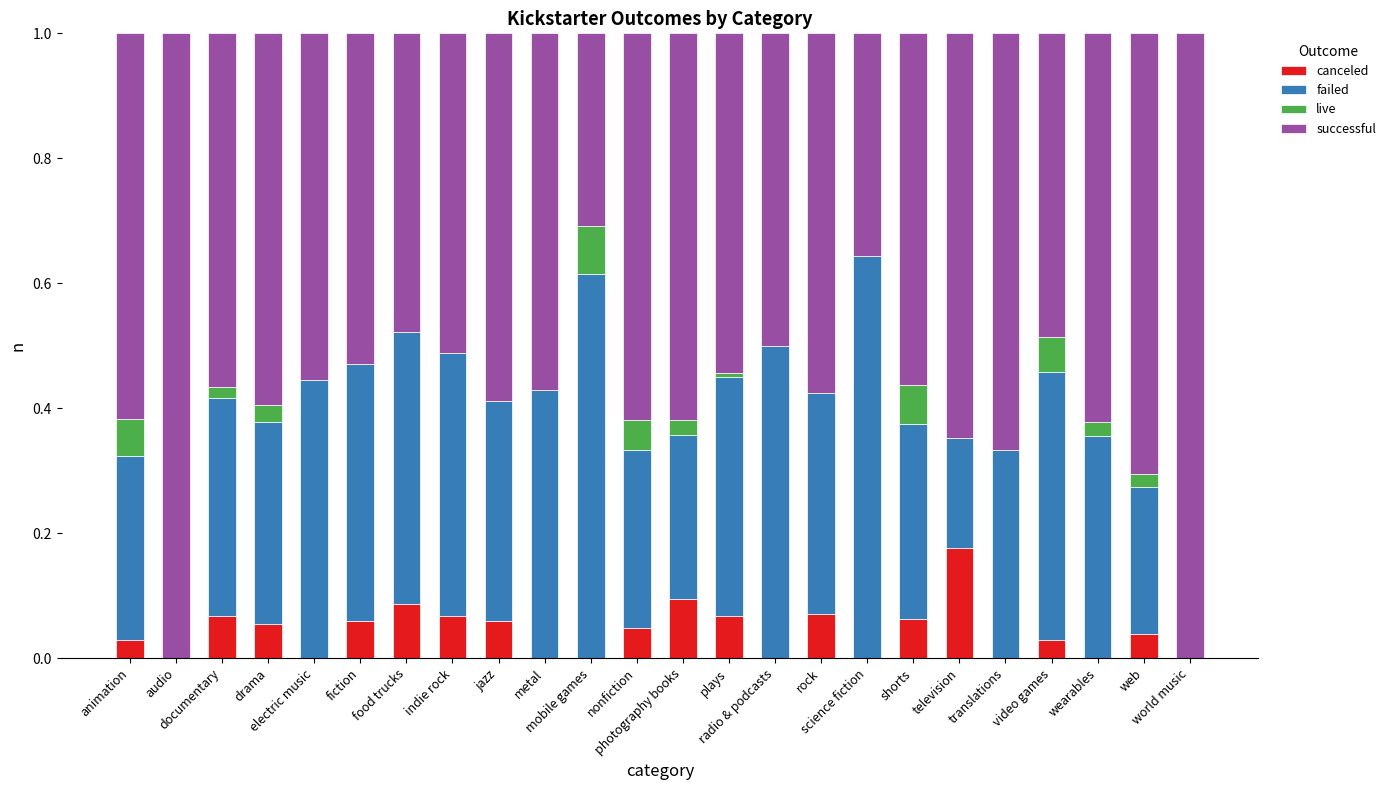

What is the sum of all canceled values?

1.0